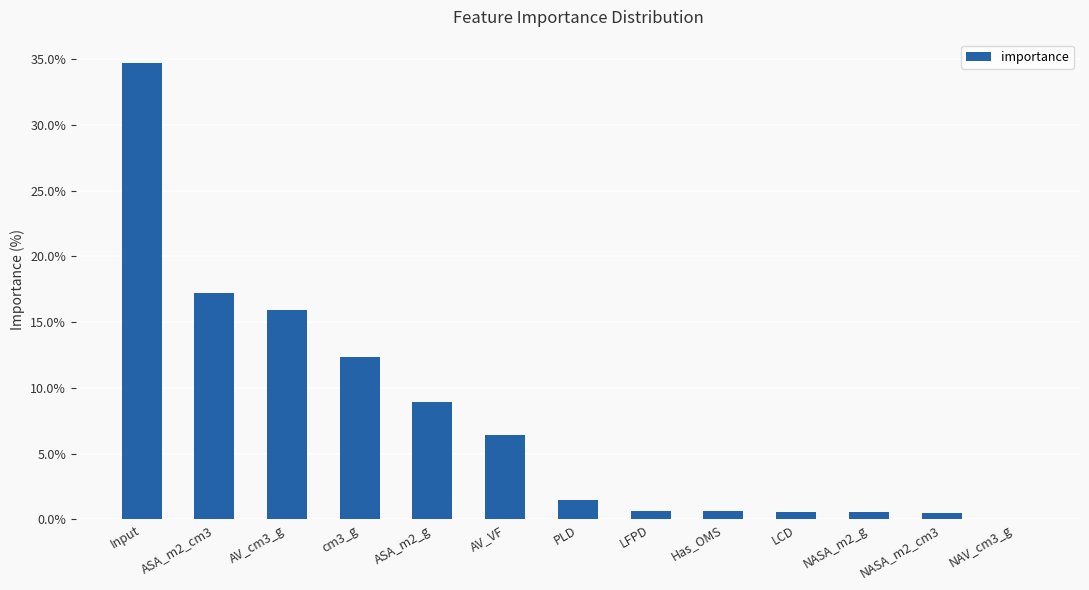

Which has a higher value, LFPD or ASA_m2_cm3?

ASA_m2_cm3